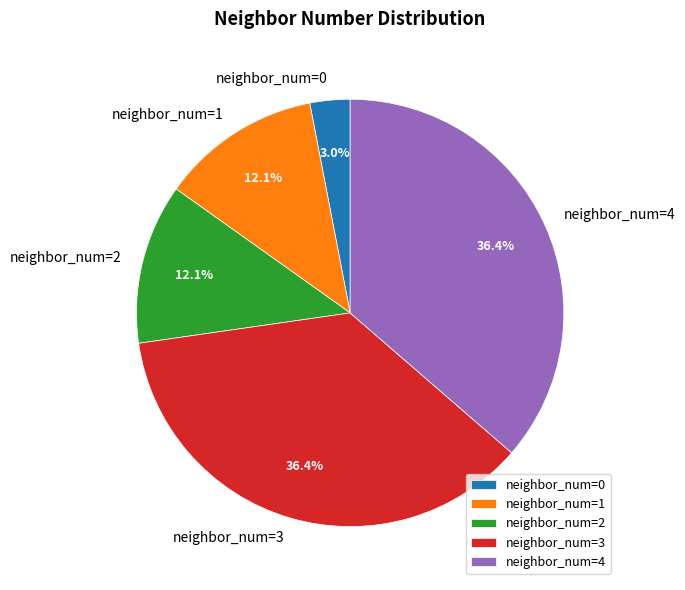

Between neighbor_num=4 and neighbor_num=1, which is larger?

neighbor_num=4